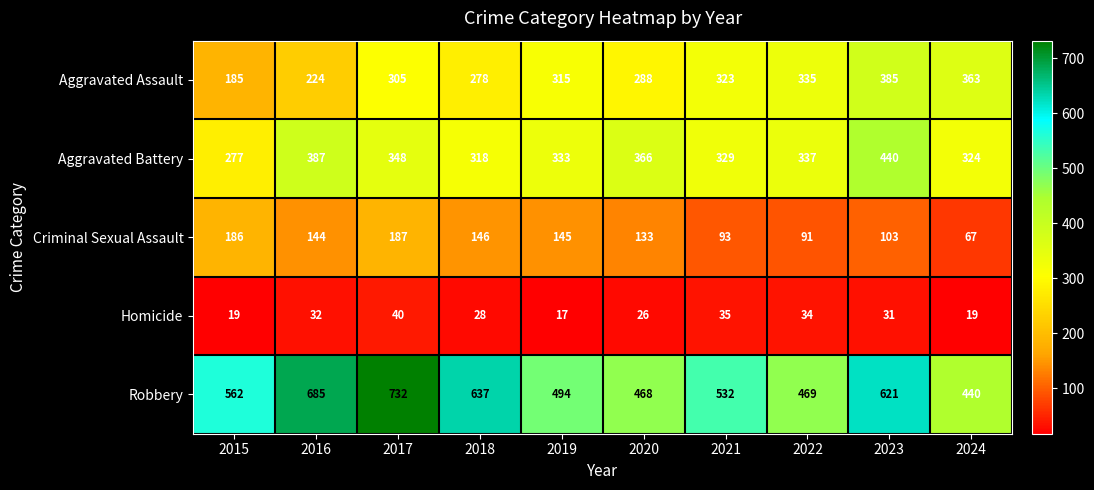

At which category is the sum across all series the highest?

2017